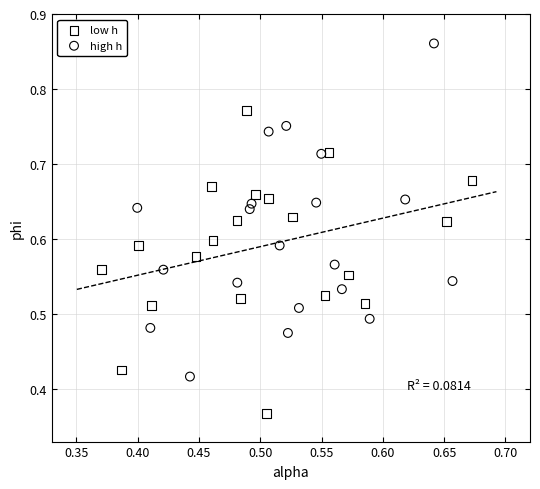

Which series reaches the minimum Y coordinate?

low h